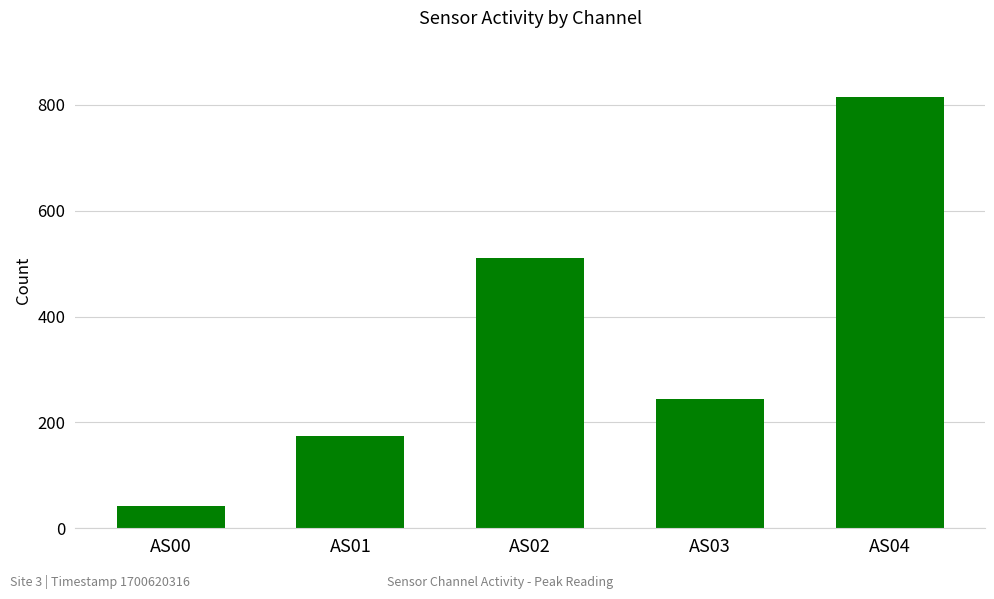

At which label does the data first exceed 244?

AS02